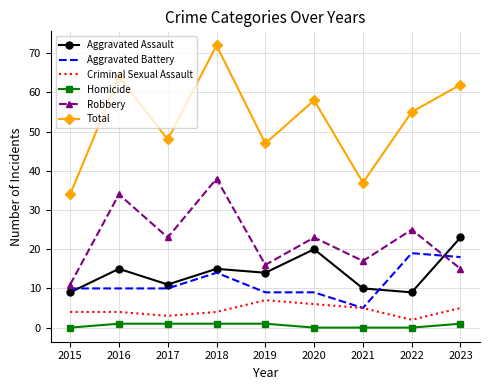

Between 2015 and 2016, which series saw the biggest shift?

Total